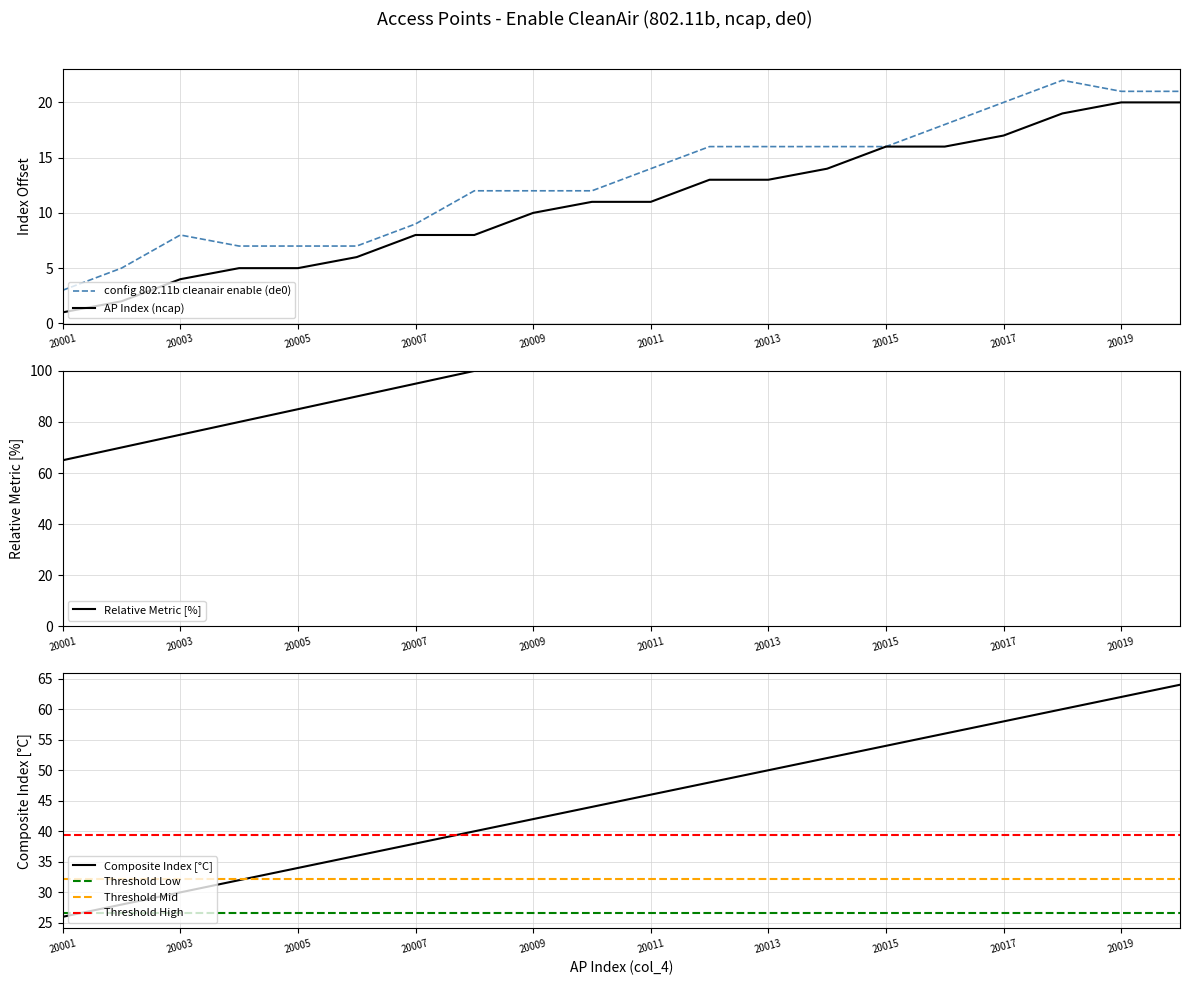

What is the minimum value for config 802.11b cleanair enable (de0)?

3